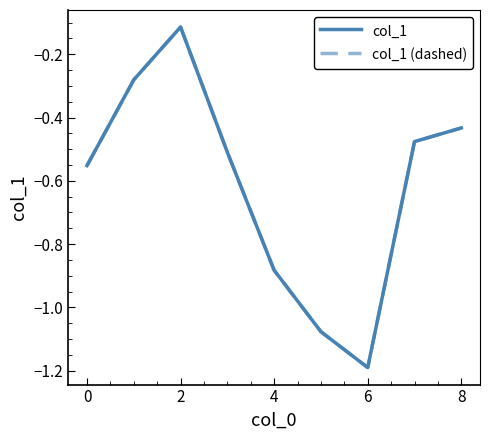

How many distinct data groups are displayed?

2